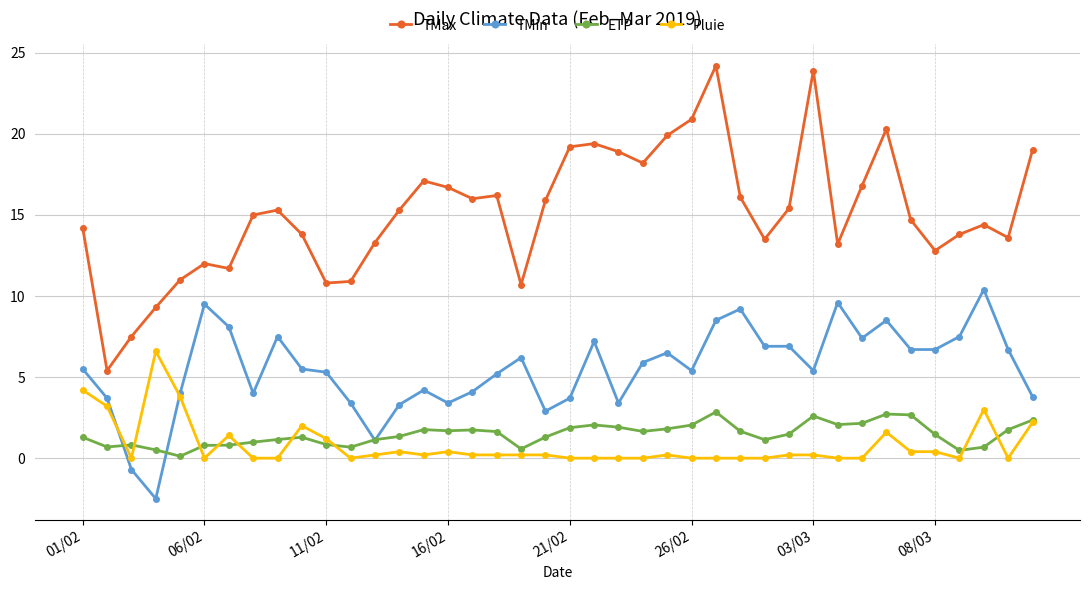

How many lines are shown in the chart?

4